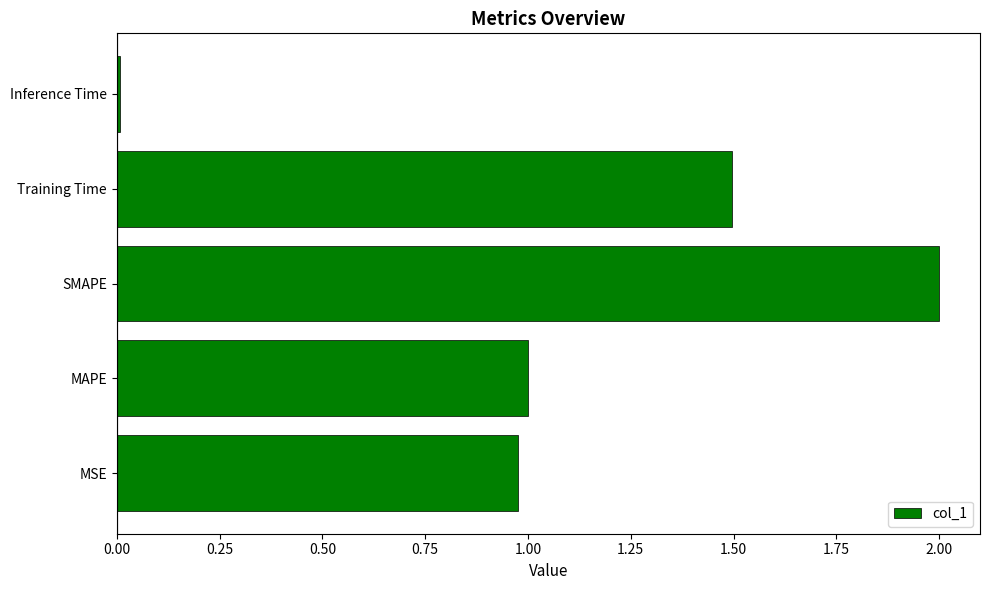

Which has a higher value, MAPE or Training Time?

Training Time